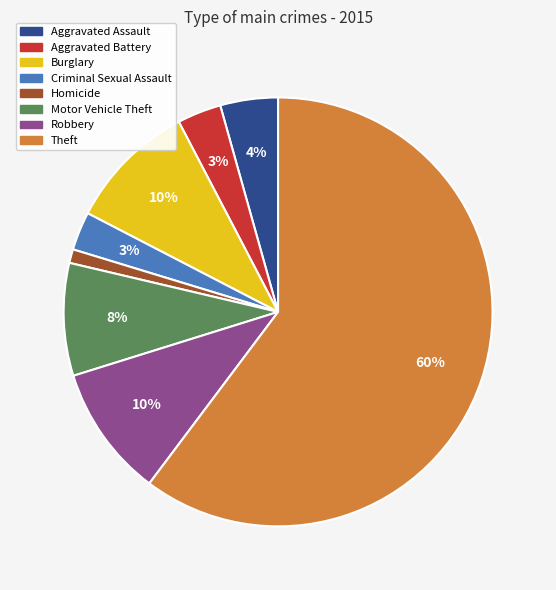

Which category has the biggest portion of the pie?

Theft